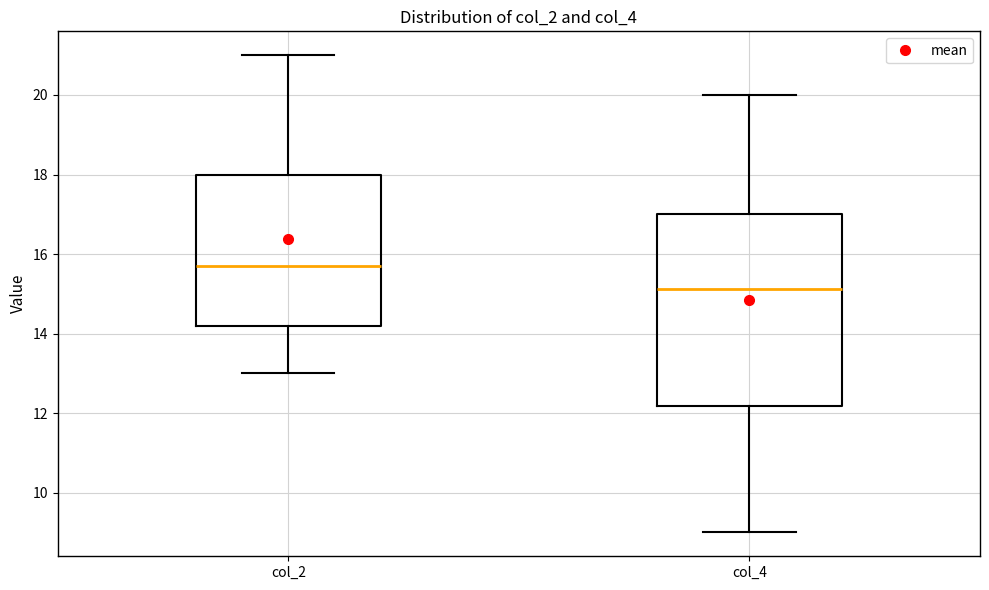

Reading left to right, transcribe this box plot: for each box, give where its median line is, the range the box spans, and where its two whiskers end, as read against the y-axis. The values are not printed on the chart, so give them approximately, as read against the axis.

col_2: median 15.8, box 14.2 to 18.0, whiskers 13.0 to 21.0
col_4: median 15.2, box 12.2 to 17.0, whiskers 9.0 to 20.0